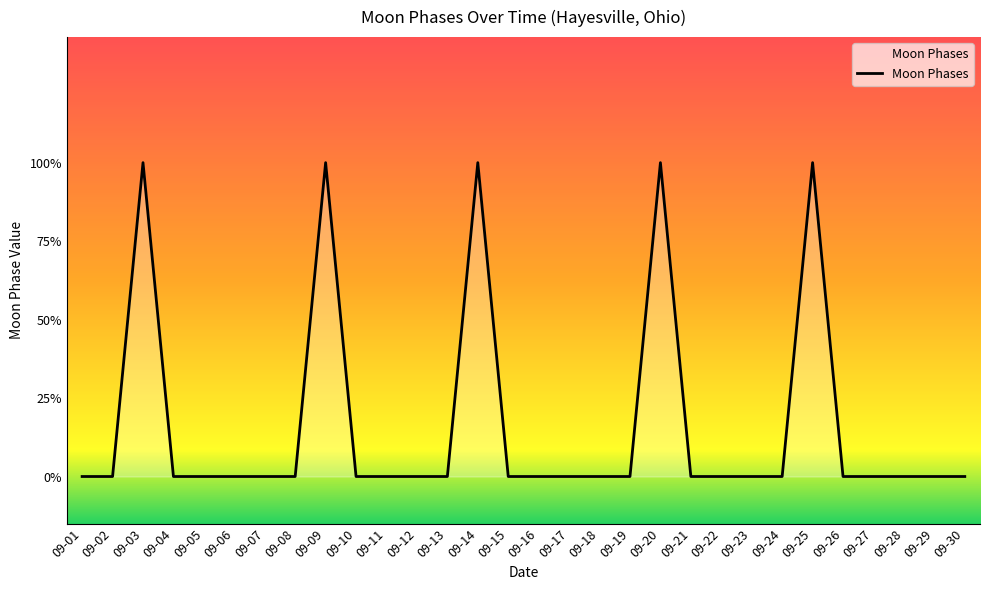

Is this an area chart (filled region under the line)?

No